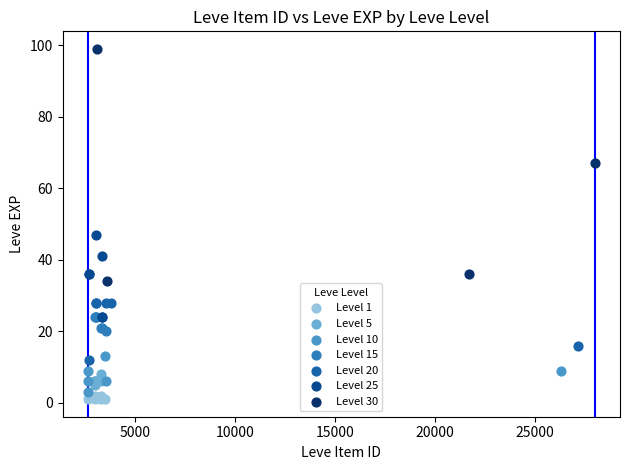

Which series has the widest spread of Y values?

Level 30